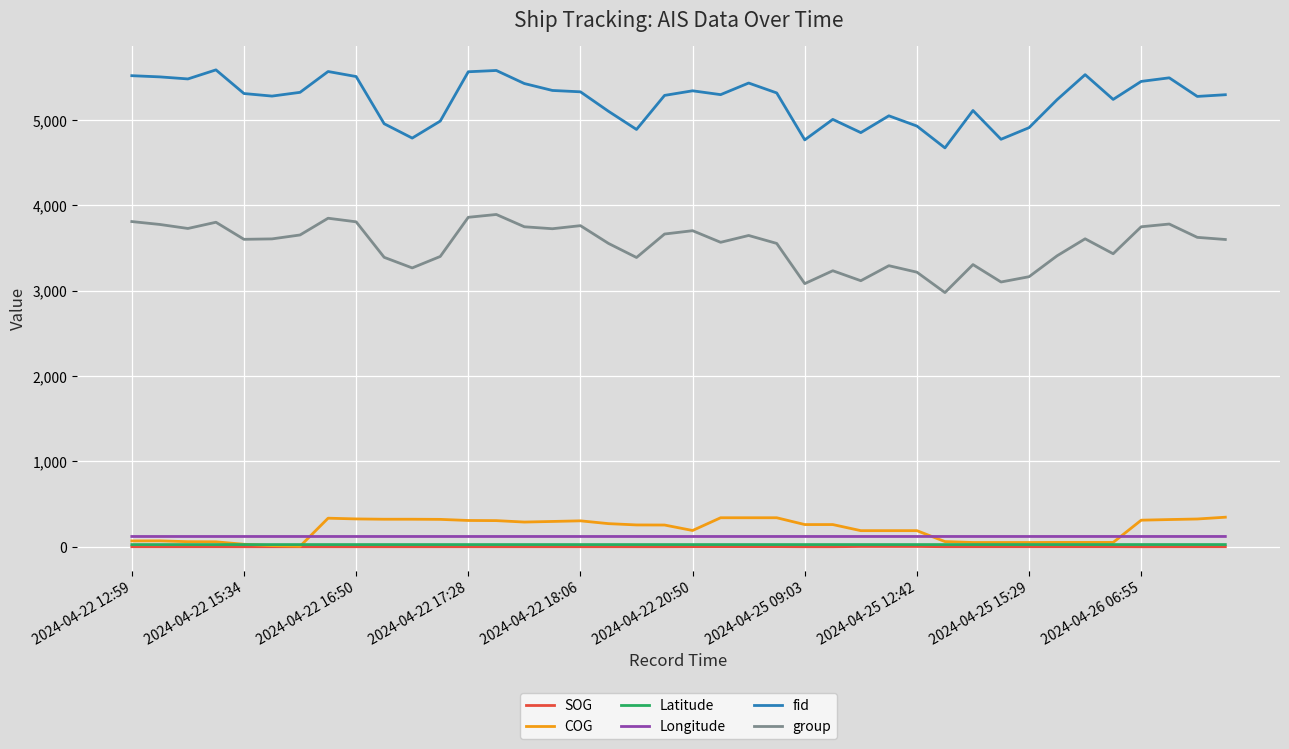

What is the maximum value shown in the chart?

5587.0